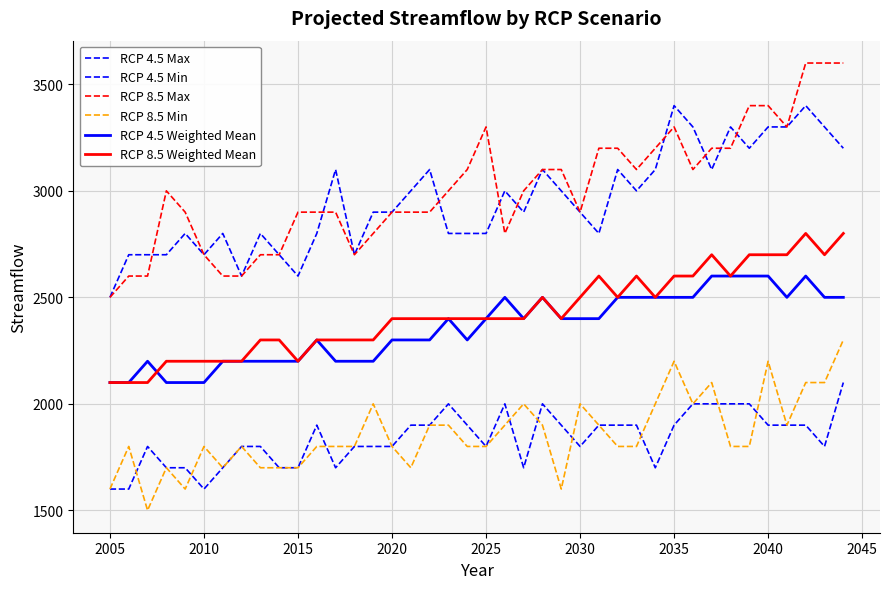

True or false: RCP 8.5 Min and RCP 4.5 Weighted Mean cross at least once.

False